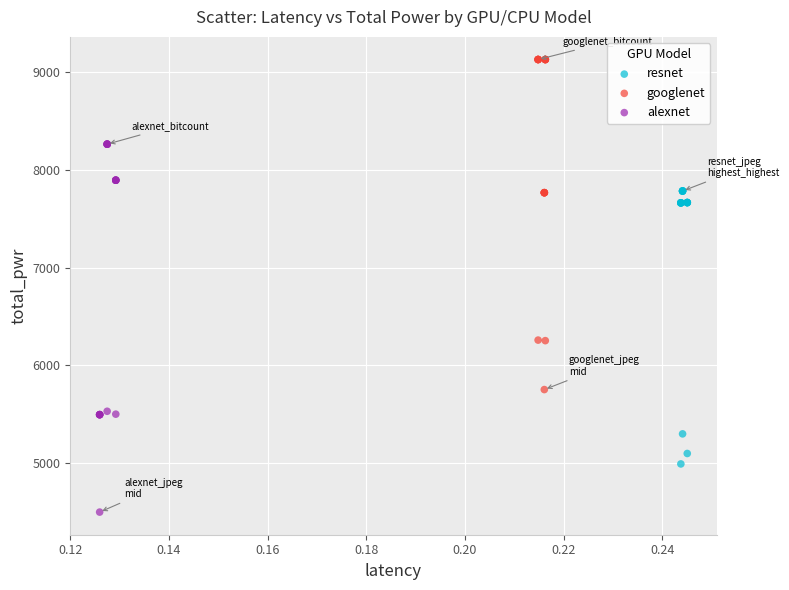

What are all the series names shown in the legend?

resnet, googlenet, alexnet